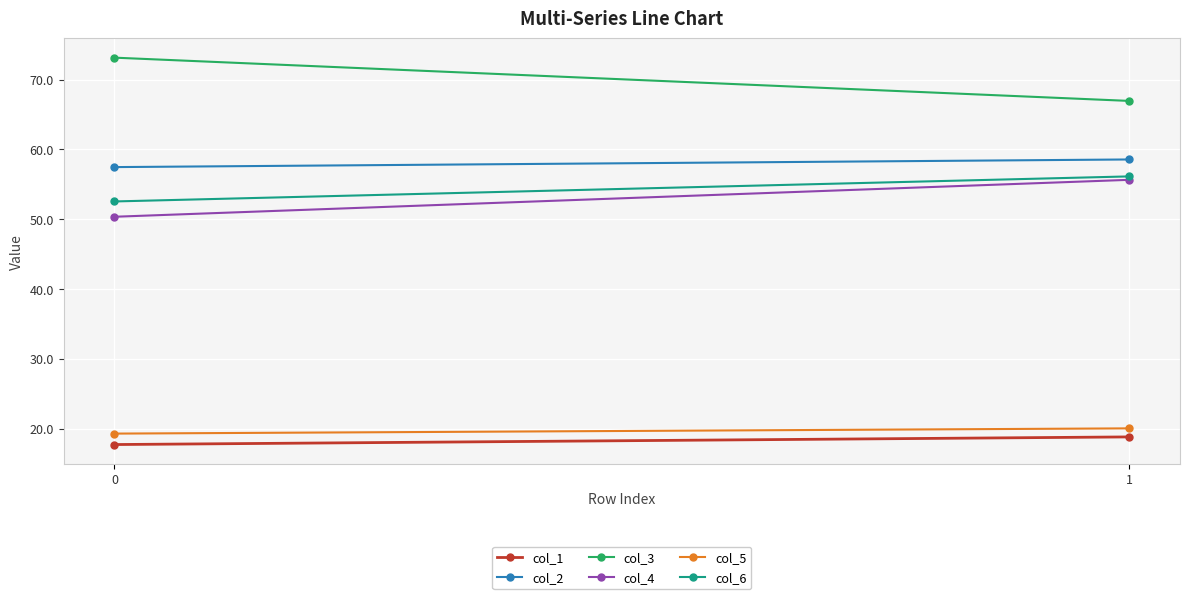

How many col_2 values are between 57 and 58?

1